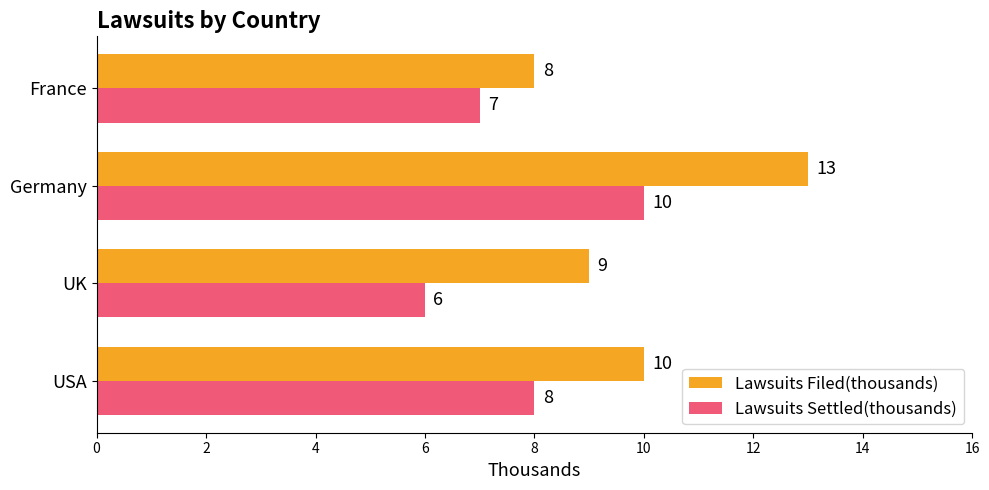

What is the maximum value shown in the chart?

13